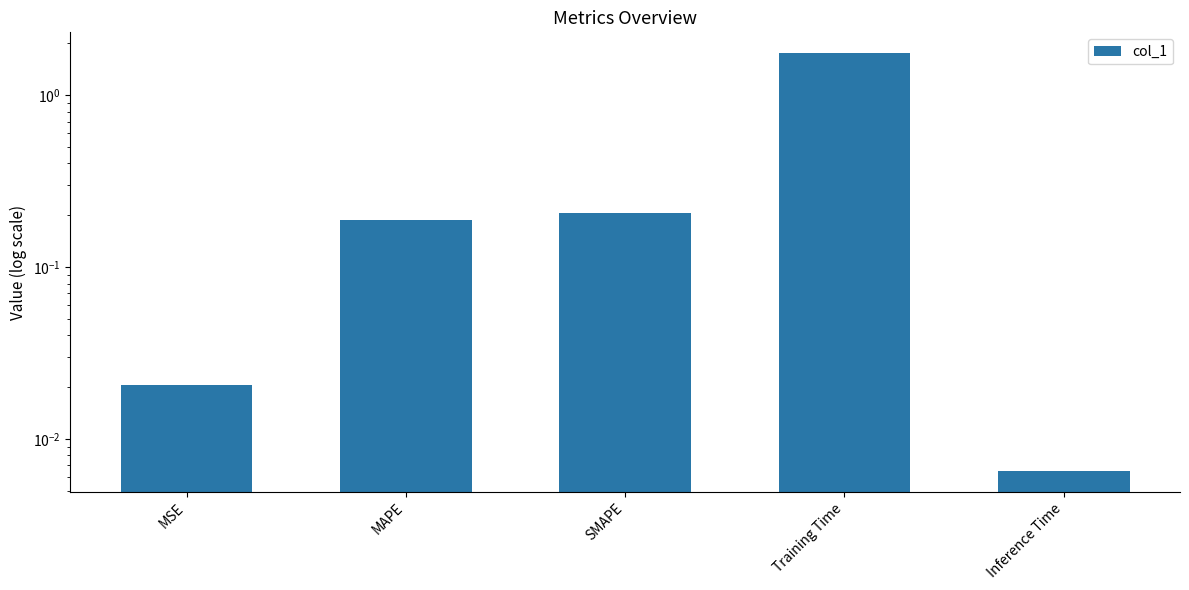

Reading left to right, extract all data points from this chart.

0.0	0.2	0.2	1.7	0.0